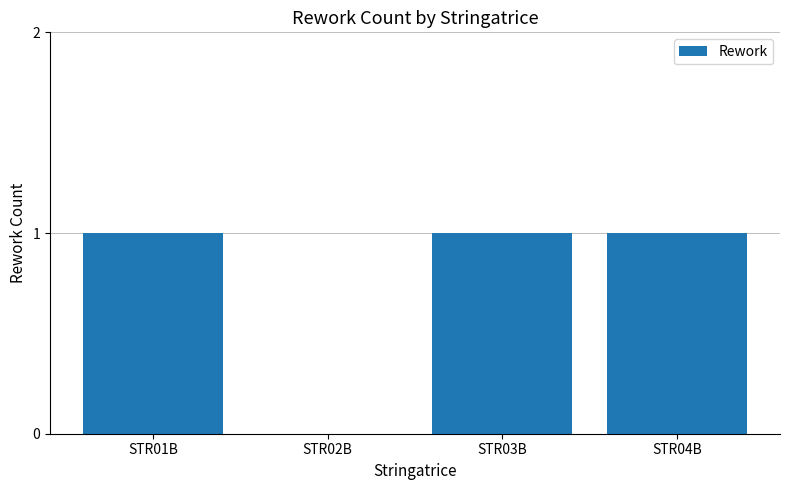

What is the ratio of the value at STR04B to the value at STR01B?

1.0